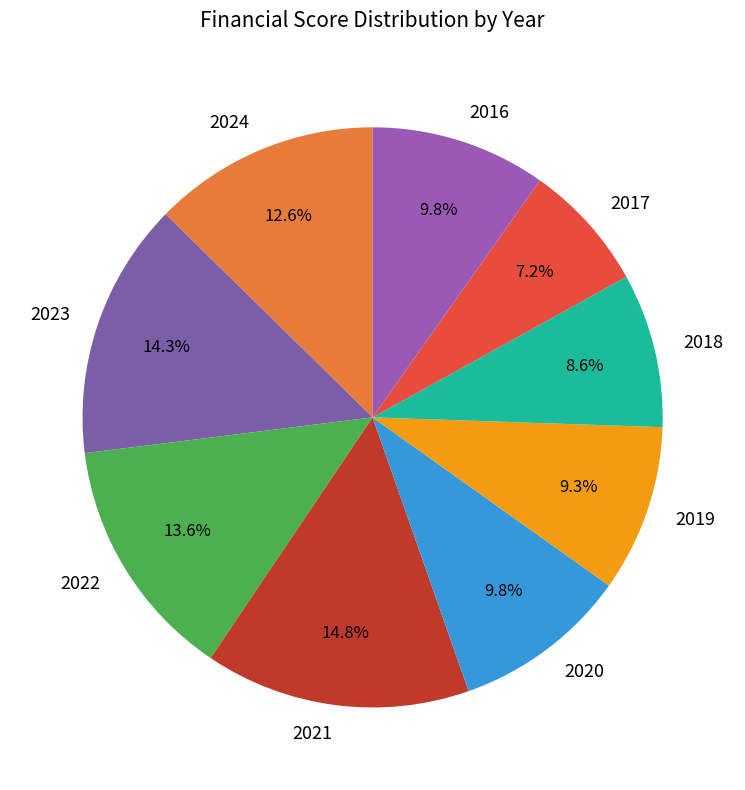

Approximately how many times larger is the value at 2022 compared to 2021?

0.9